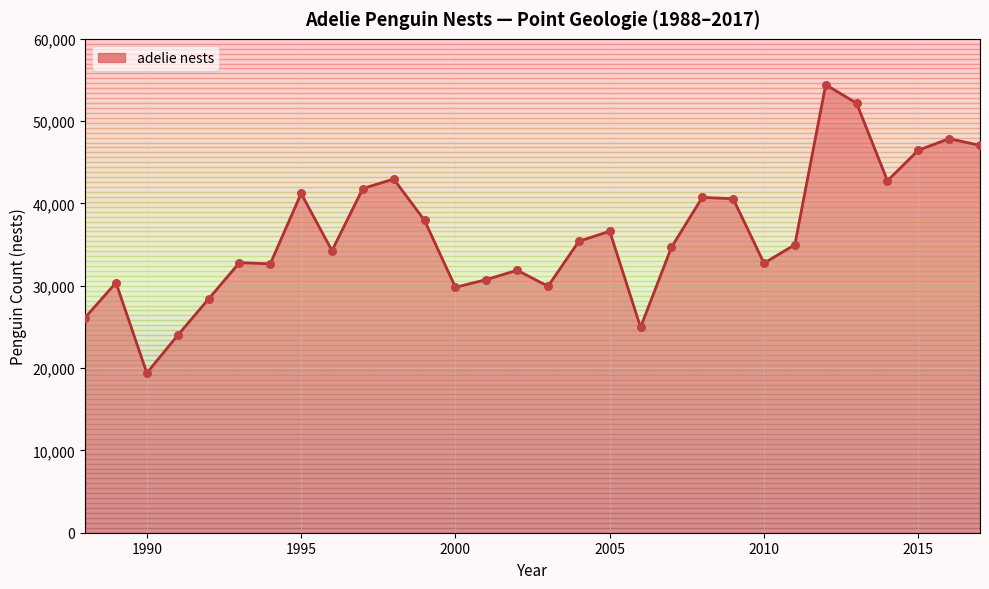

What is the greatest value displayed?

54431.0